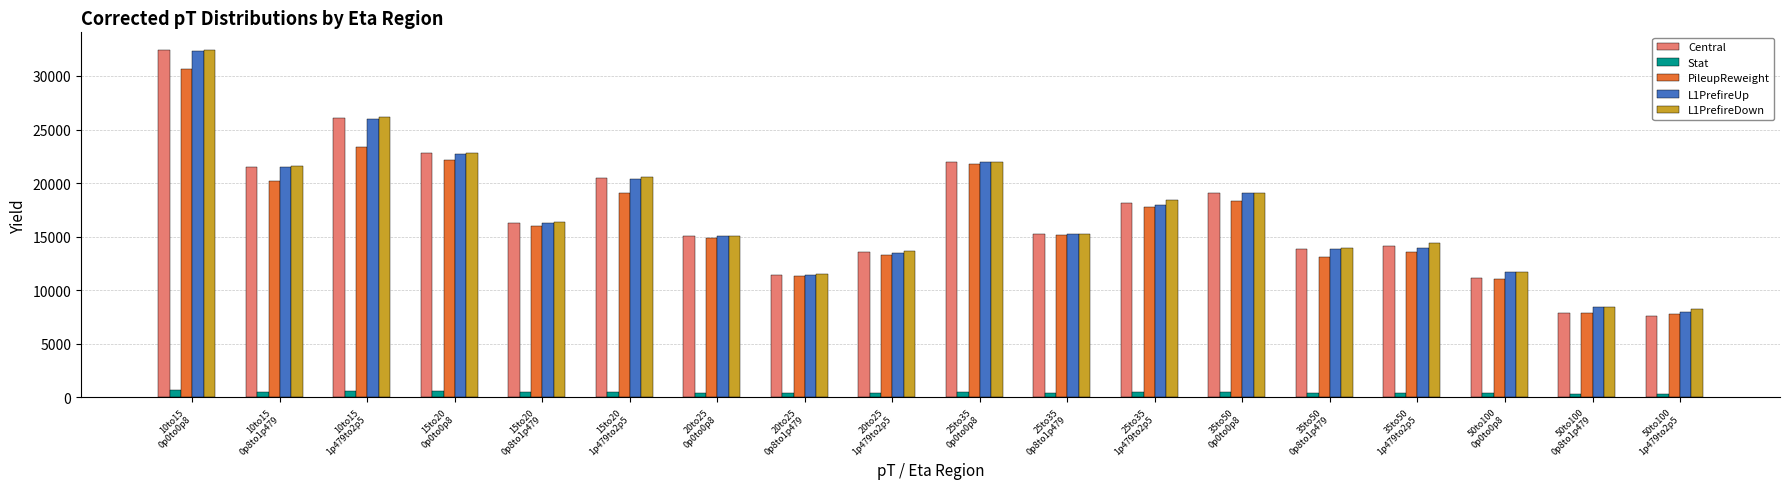

What is the difference between the Stat values at 20to25
0p8to1p479 and 25to35
0p8to1p479?

53.3